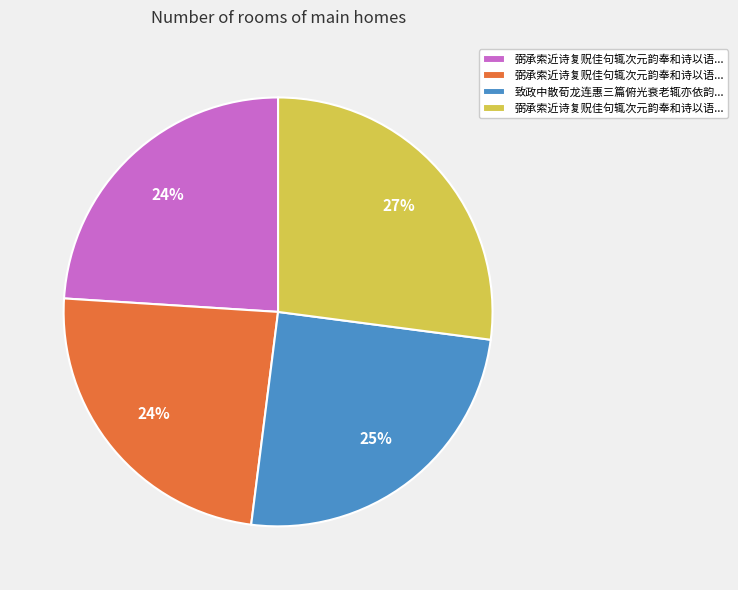

To the nearest percent, what is the difference between the largest and smallest slice percentages?

3%